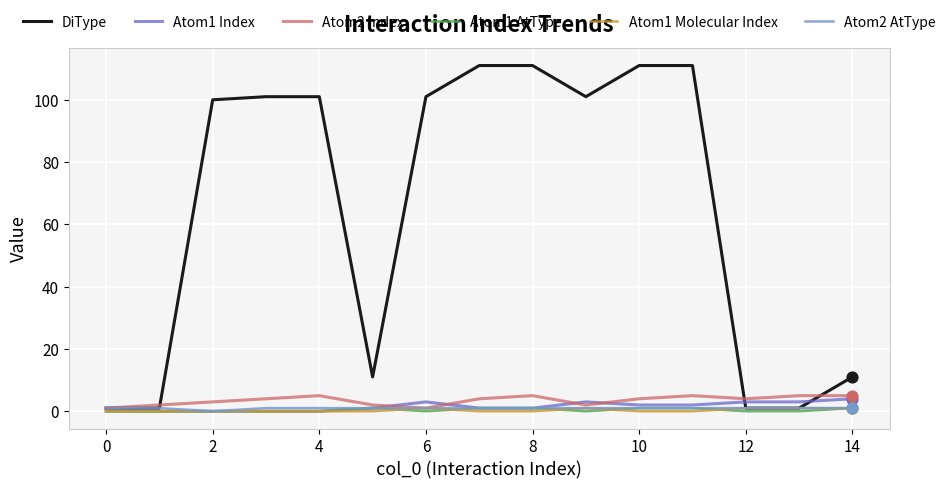

Which series has the largest range (max minus min)?

DiType